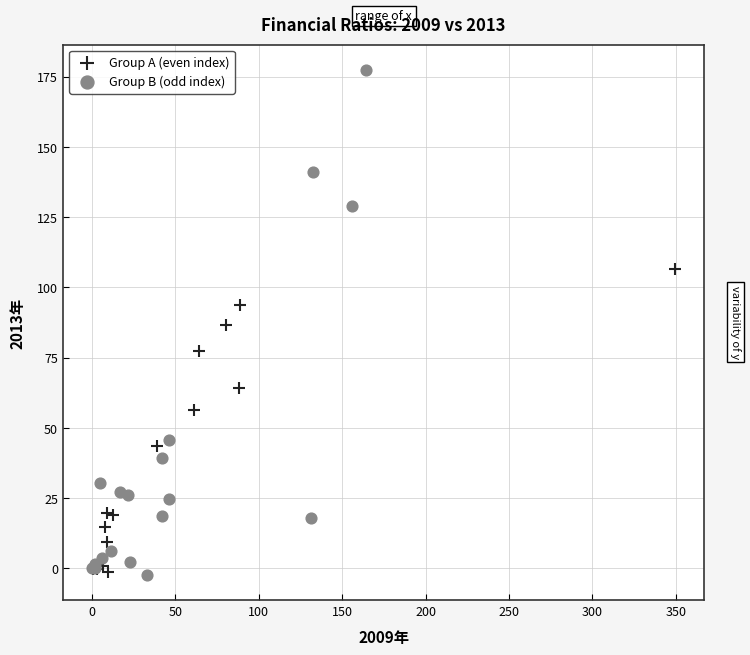

What are all the series names shown in the legend?

Group A (even index), Group B (odd index)